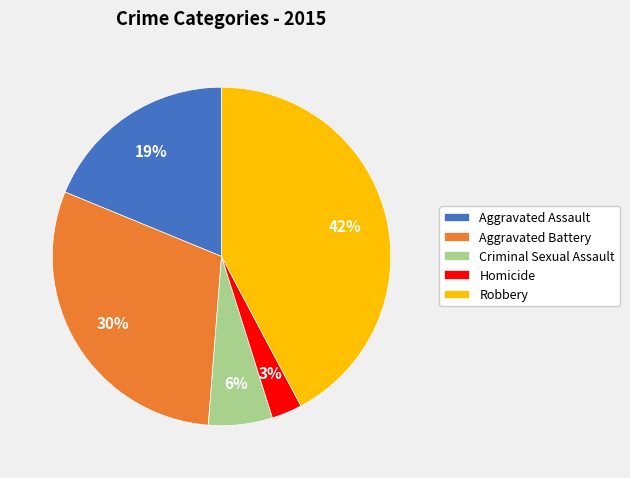

To the nearest percent, what is the combined percentage of Homicide and Criminal Sexual Assault?

9%